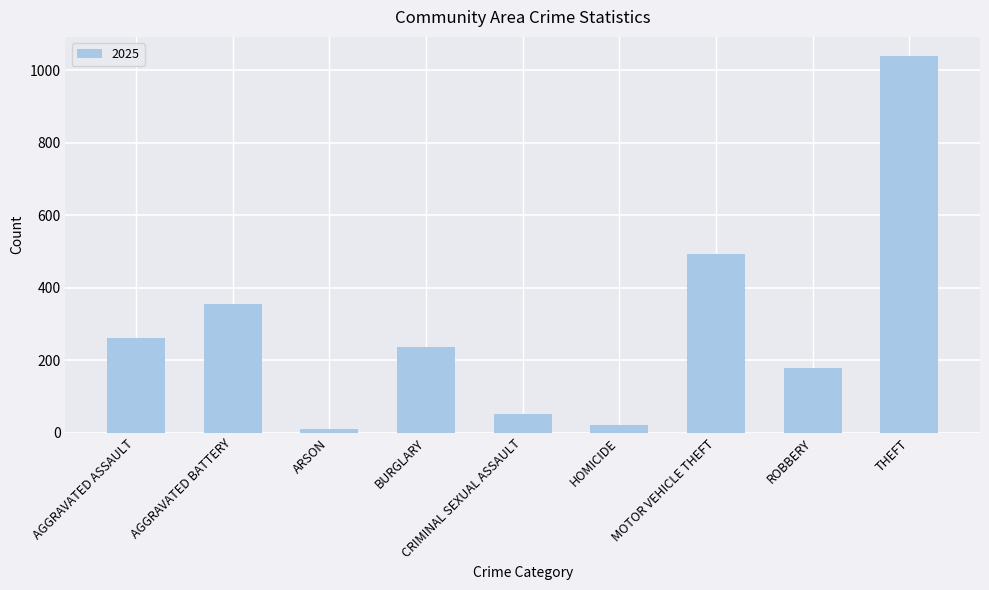

What is the sum of all values?

2647